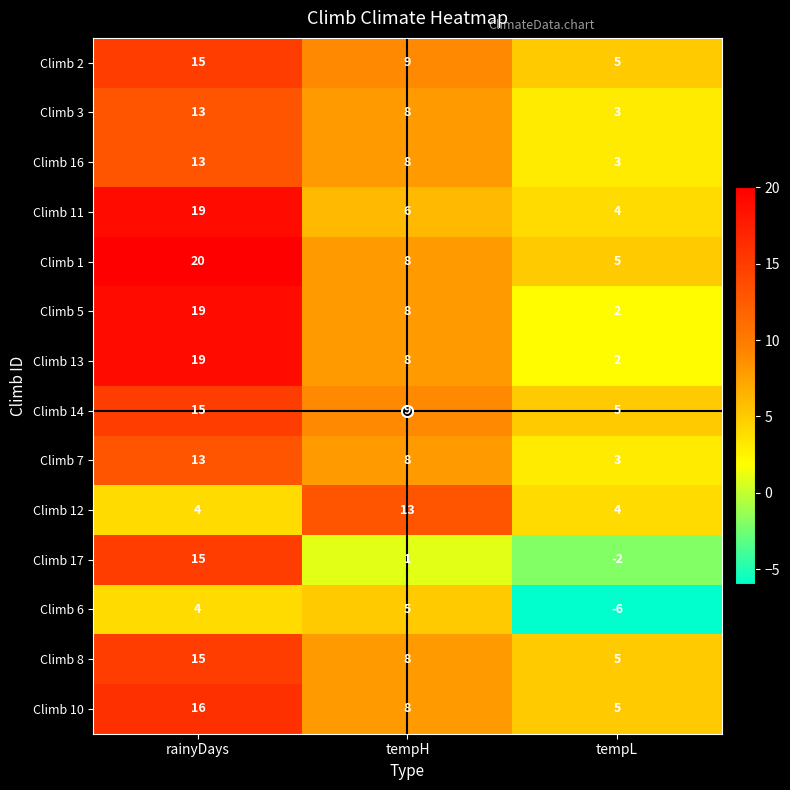

What is the maximum value shown in the chart?

20